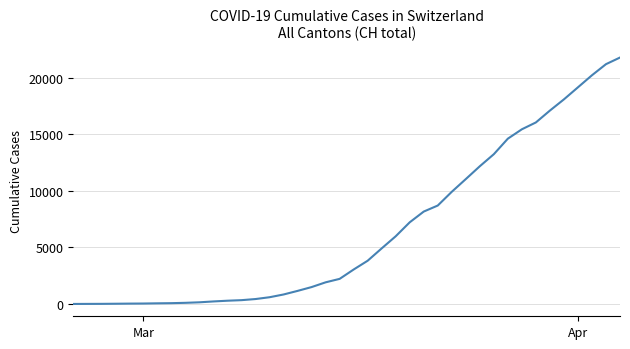

How many lines are shown in the chart?

1